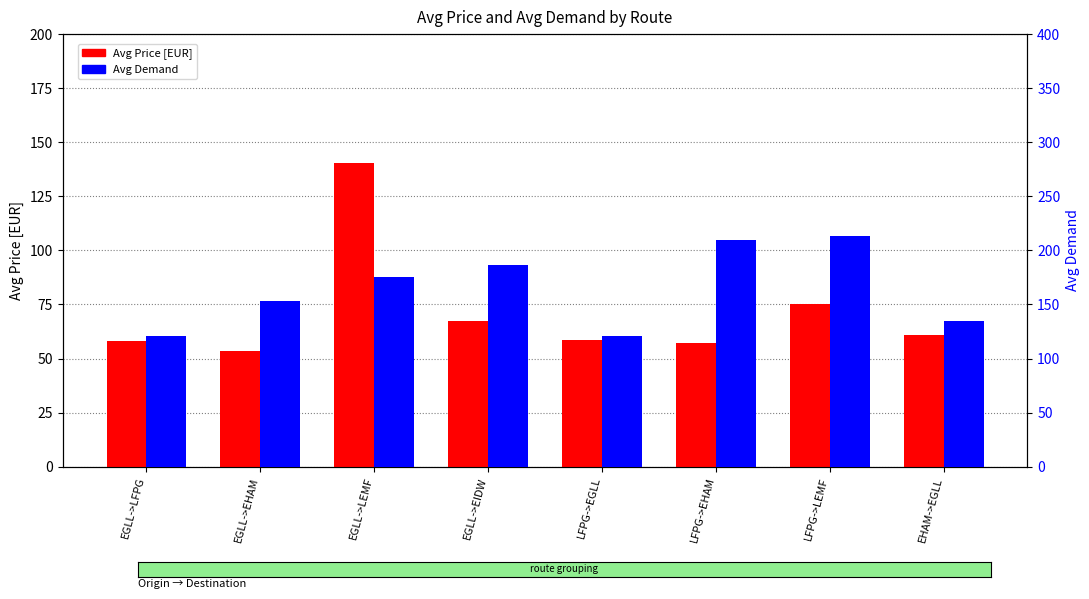

The value of Avg Price [EUR] at LFPG->EGLL is 35.3. True or false?

False